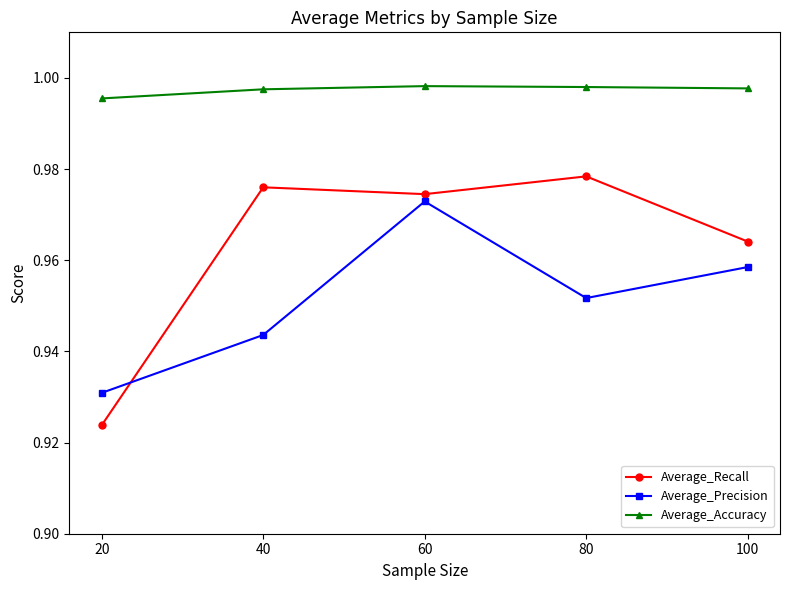

Which series has the largest range (max minus min)?

Average_Recall